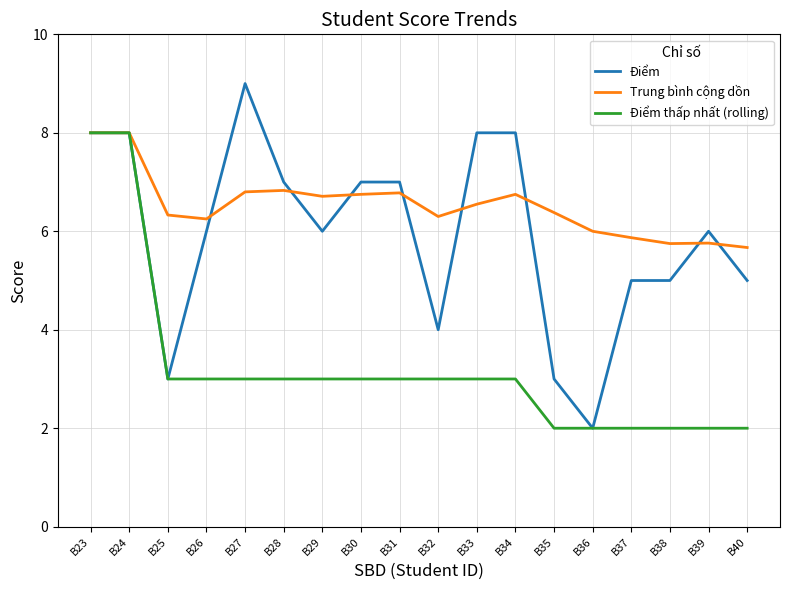

What is the difference between the highest and lowest values at B39?

4.0